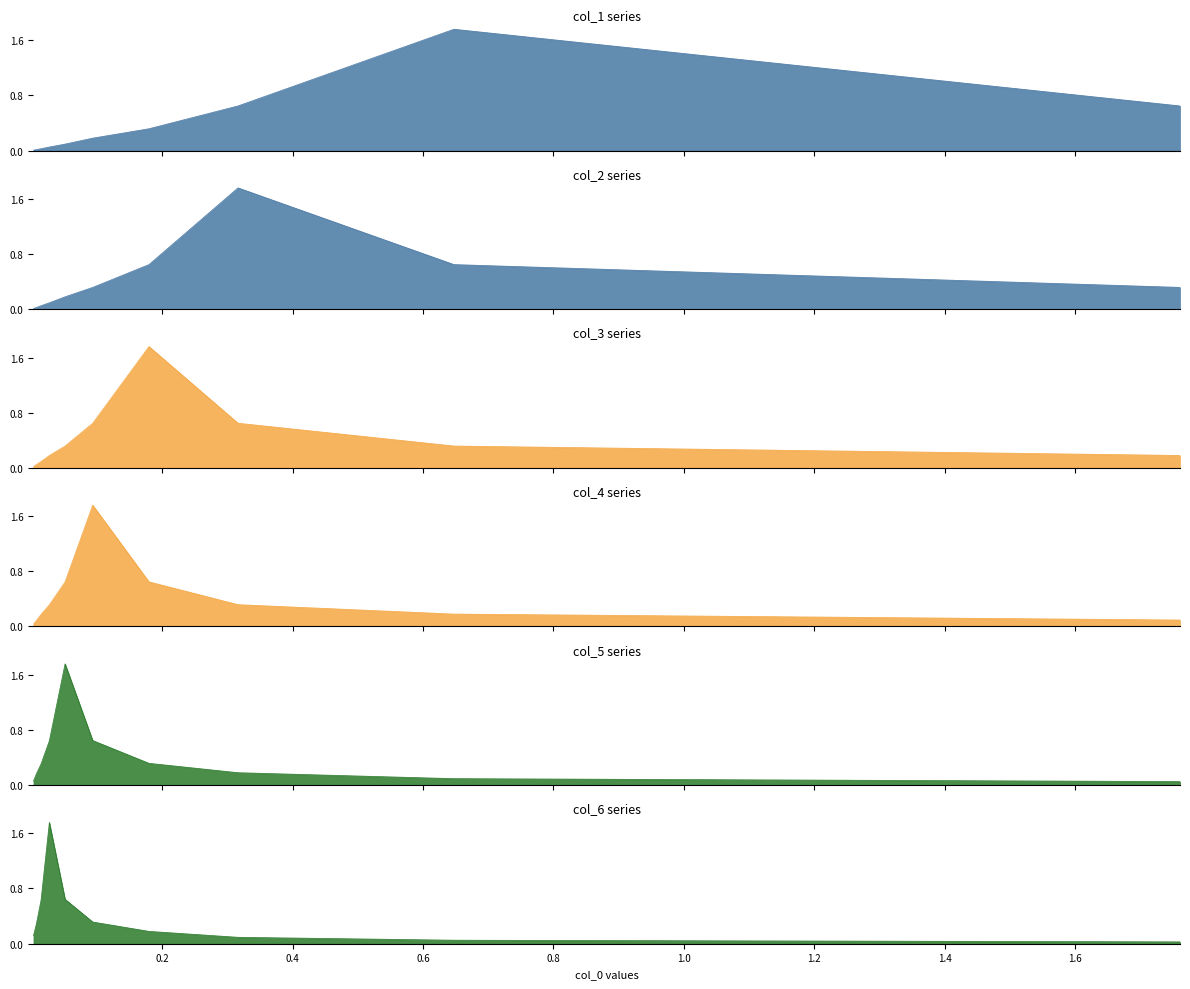

Count the number of categories in the chart.

10